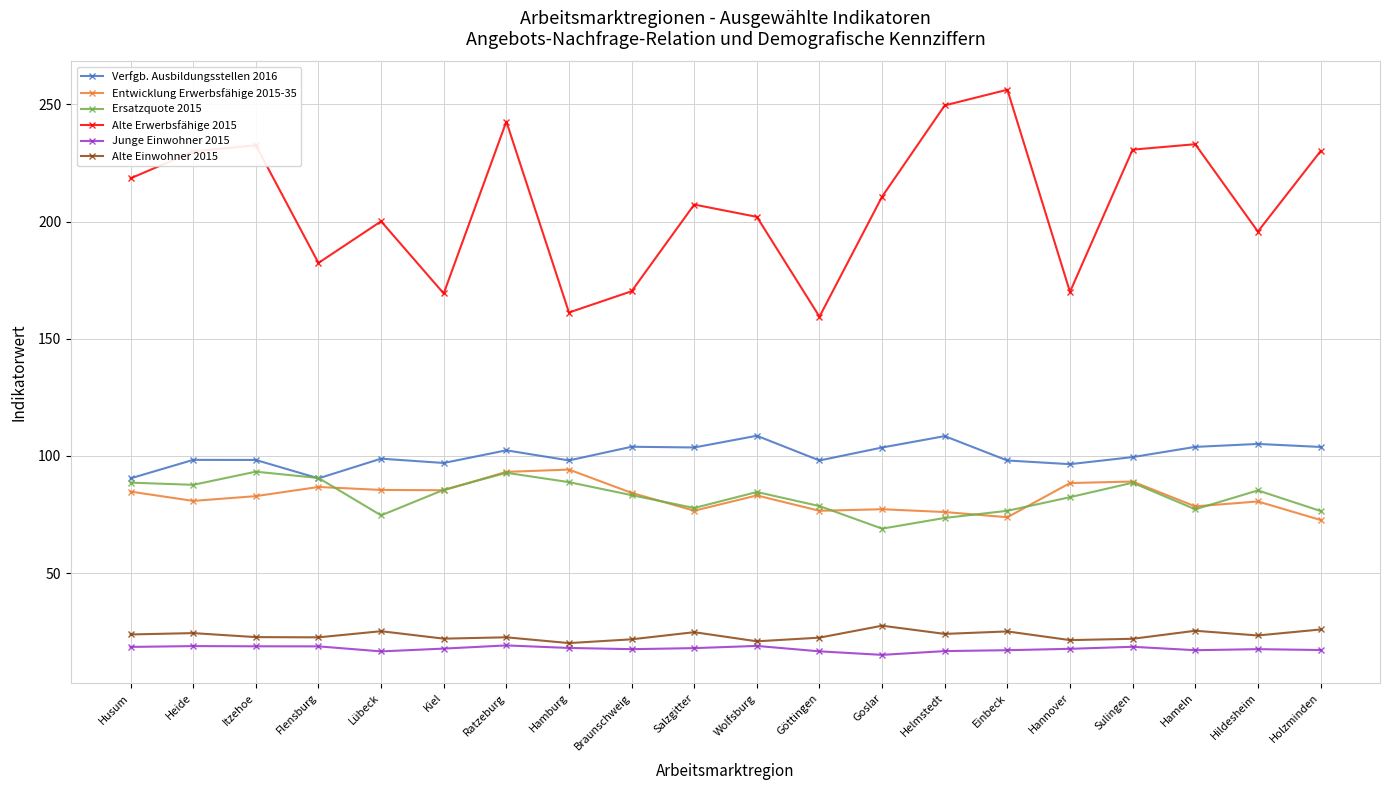

In Verfgb. Ausbildungsstellen 2016, how many points are higher than both neighbors (excluding endpoints)?

7